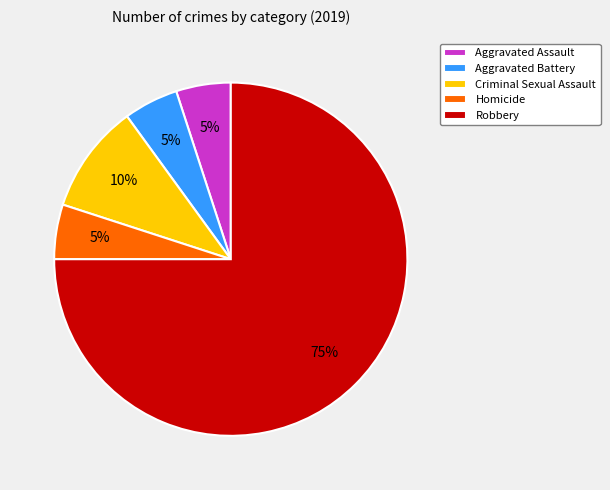

Which category has the biggest portion of the pie?

Robbery